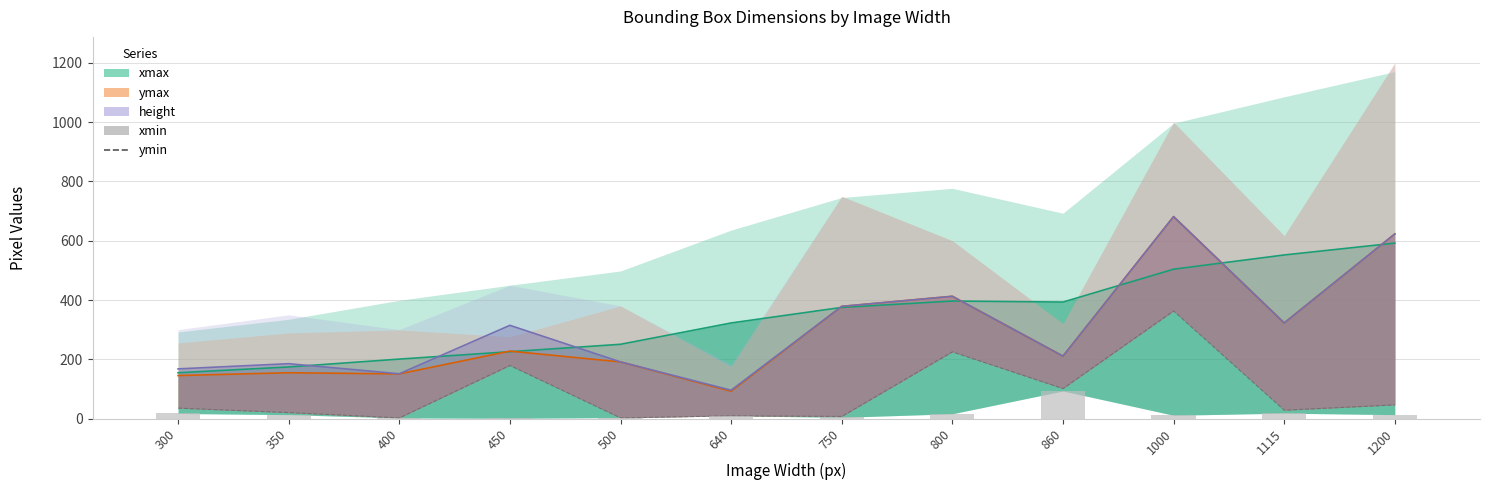

Which has a higher value, 1000 or 400?

1000